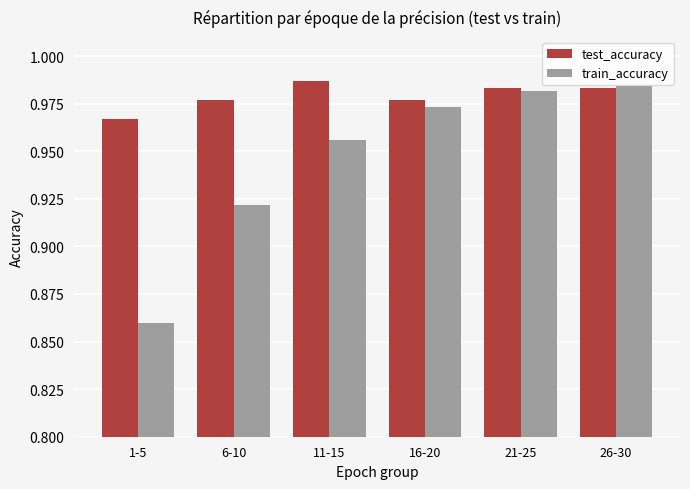

Rank the series by their average value, from highest to lowest.

test_accuracy, train_accuracy